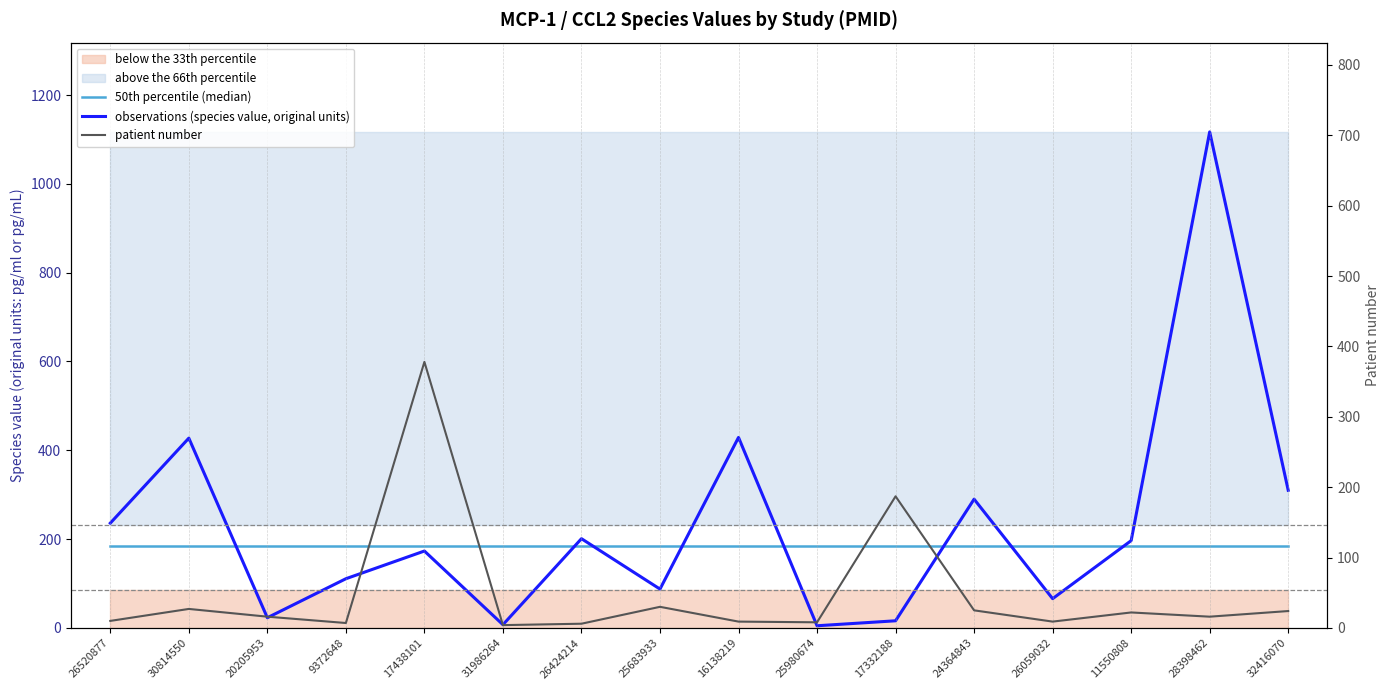

What is the label of the 9th point from the right?

25683933